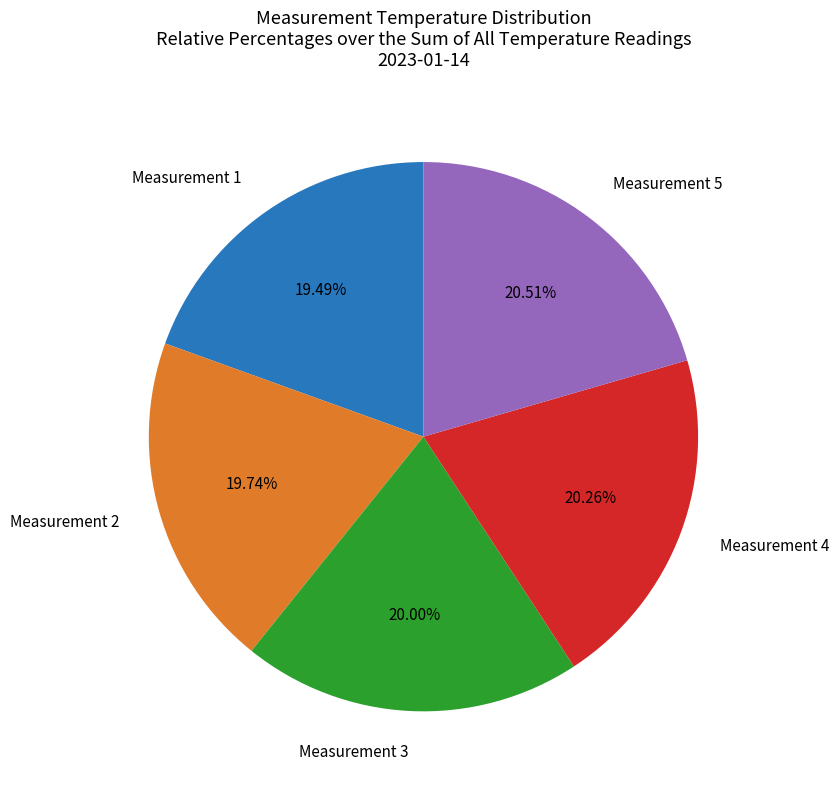

Does any single category account for the majority?

No